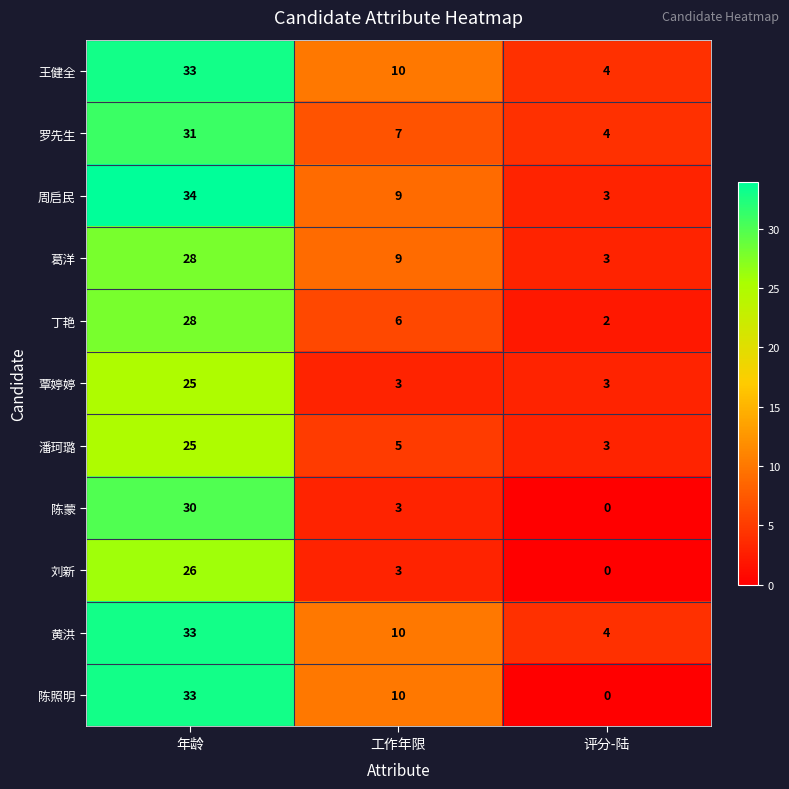

At which label is 刘新 closest to 13?

工作年限